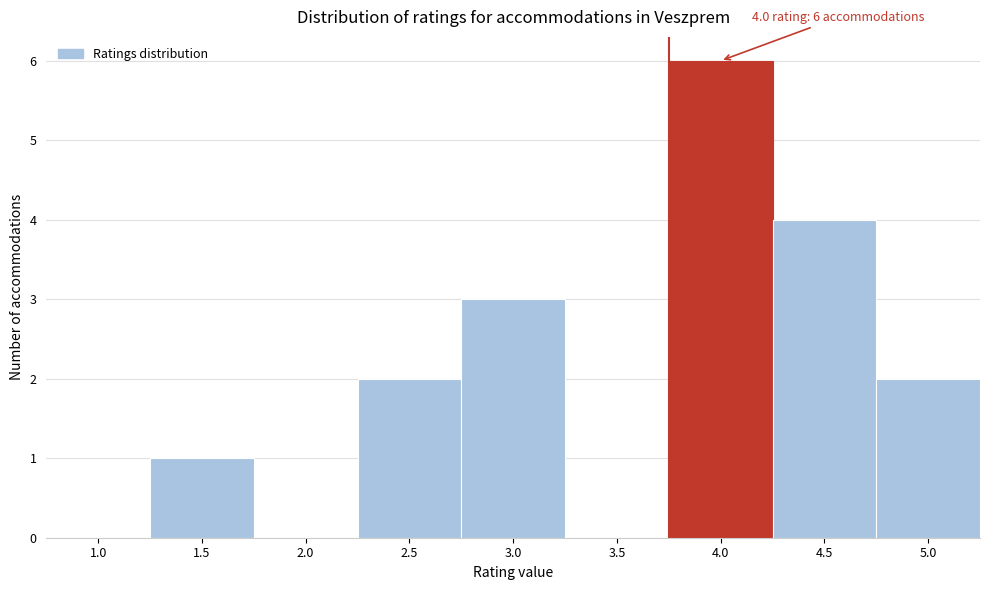

Reading right to left, list all the values displayed in this chart.

5.0=2	4.5=4	4.0=6	3.5=0	3.0=3	2.5=2	2.0=0	1.5=1	1.0=0